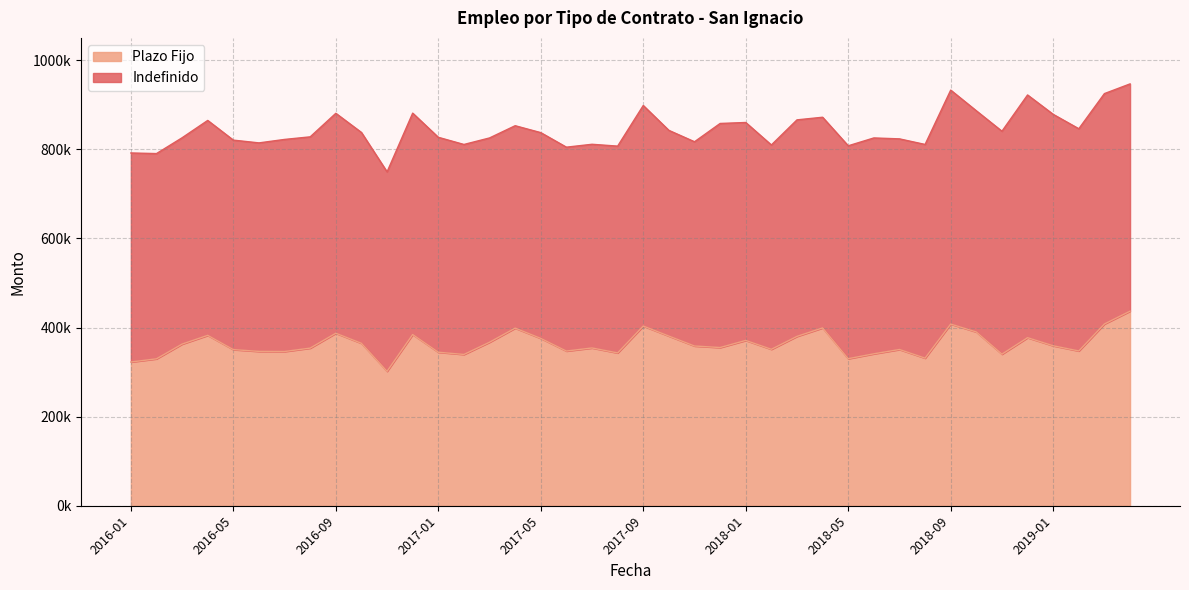

Where is the data nearest to the value 369195?

2018-01